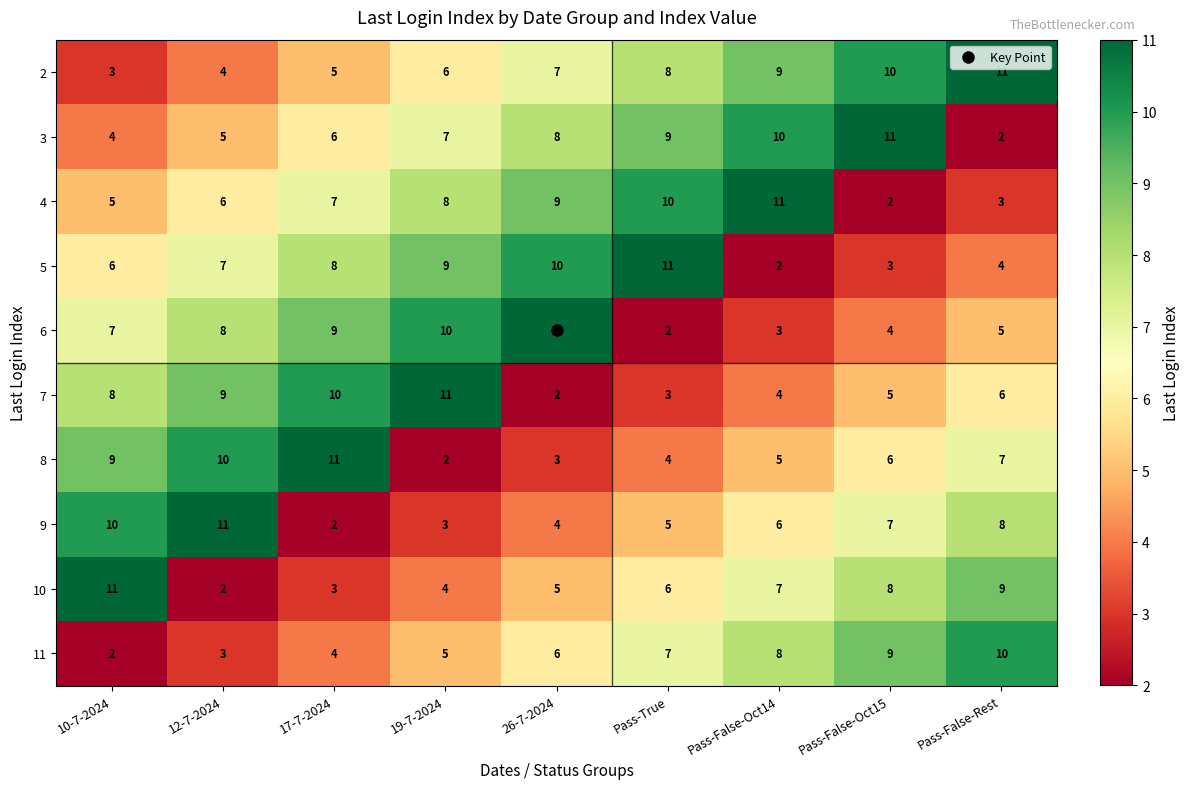

The value of 4 at Pass-True is 4. True or false?

False